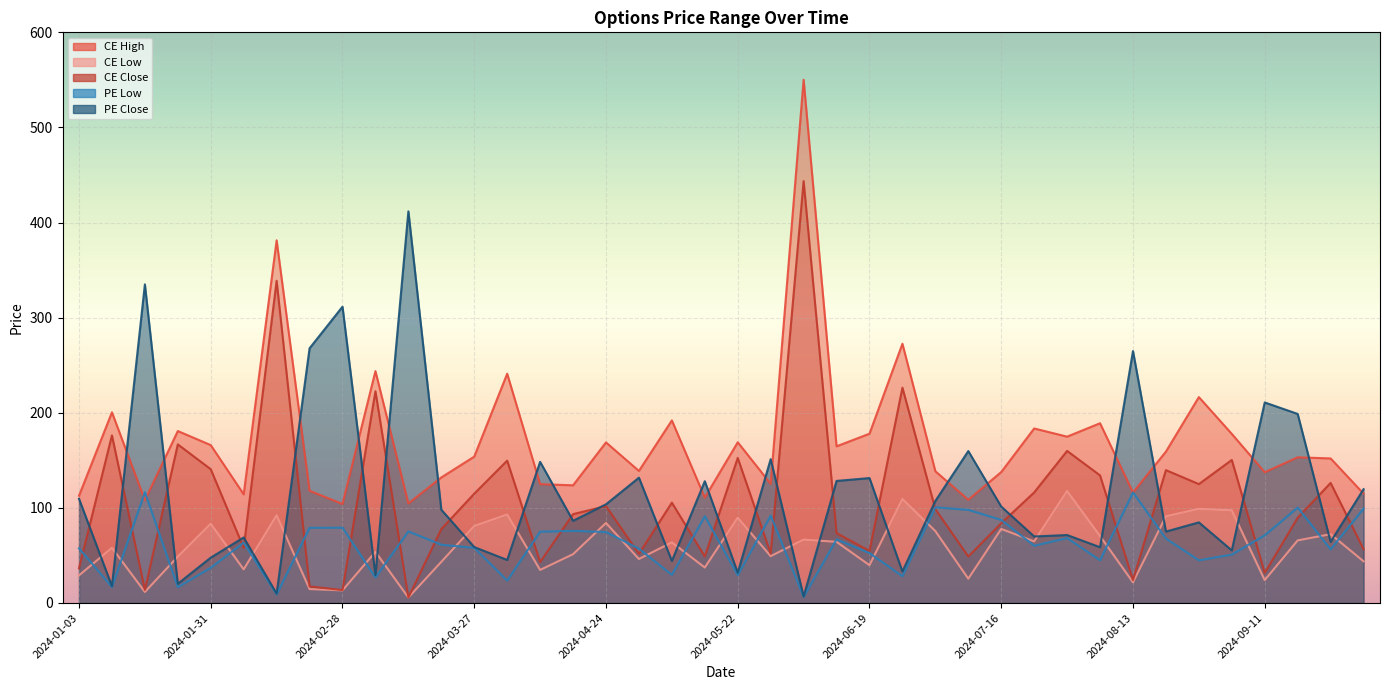

How many series are shown in this chart?

5